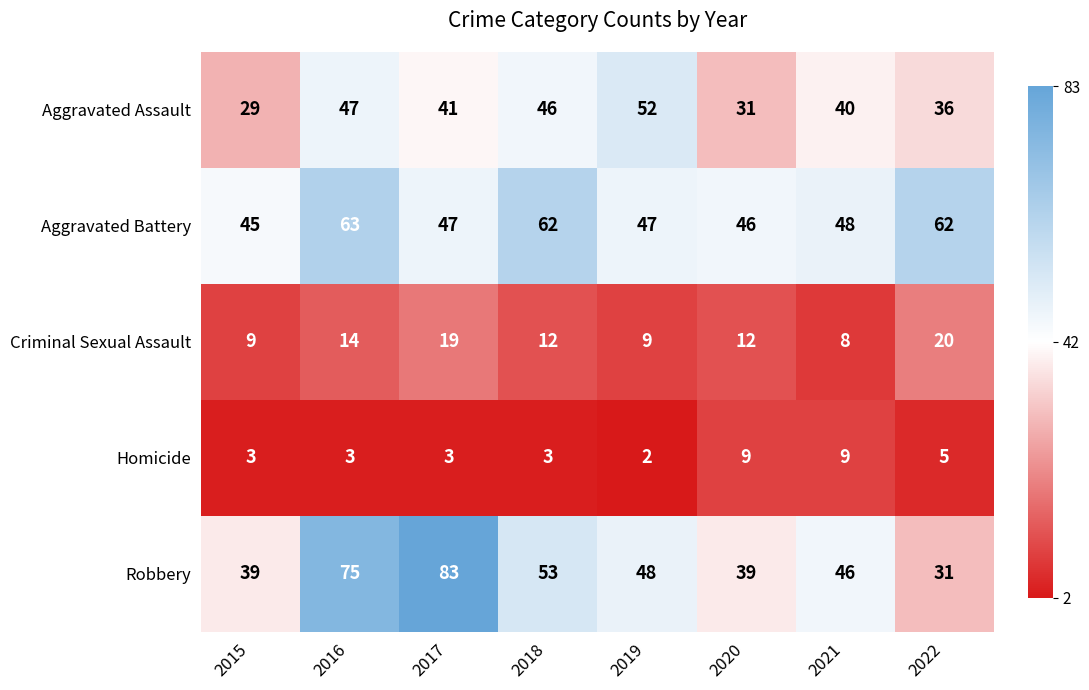

What is the maximum value for Criminal Sexual Assault?

20